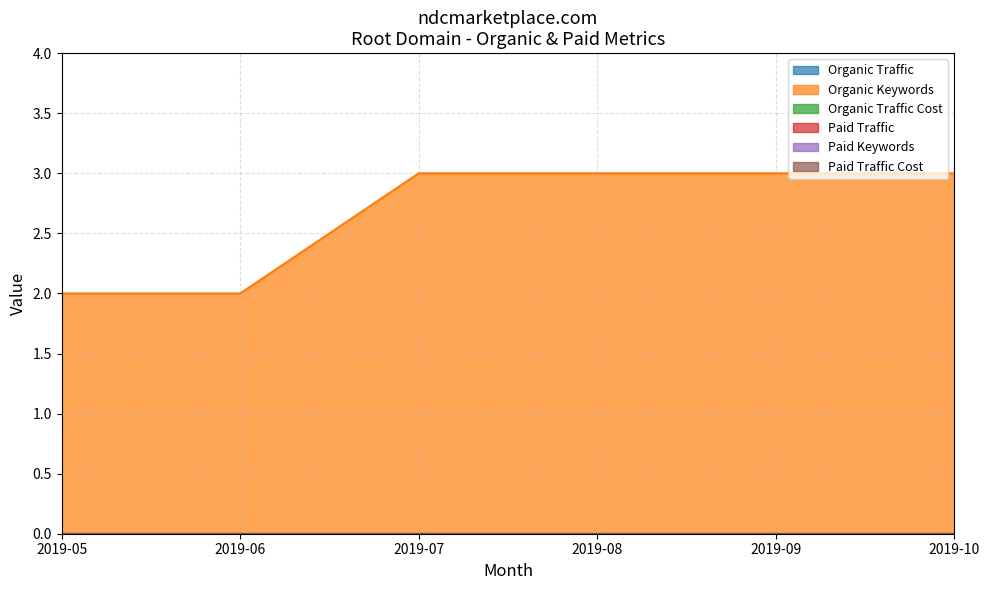

The value of Organic Keywords at 2019-07 is 5. True or false?

False